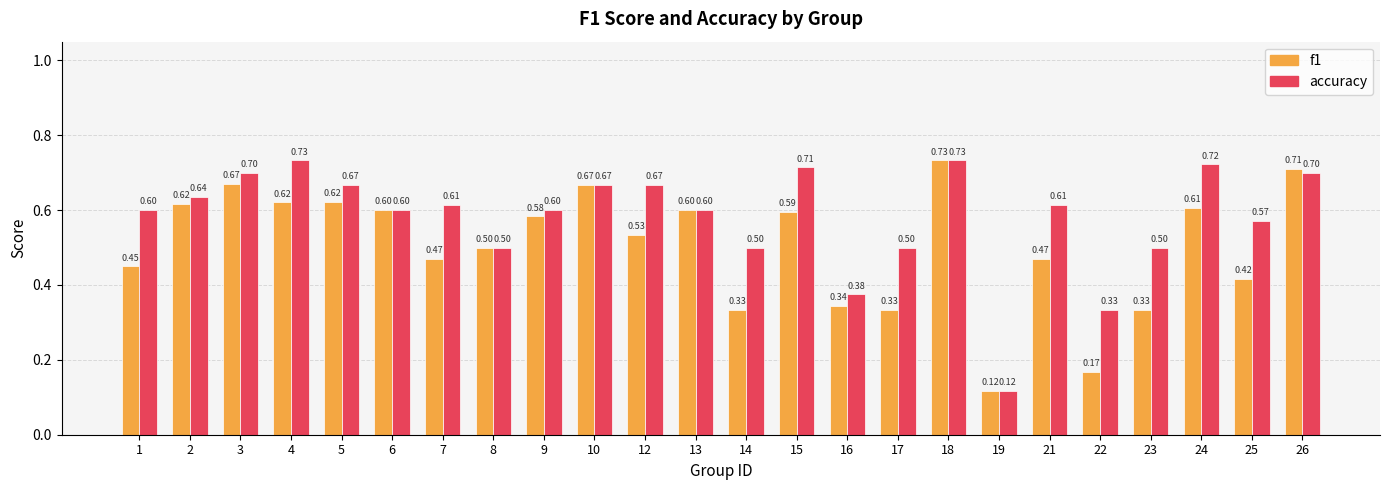

How many bars are there in total?

48